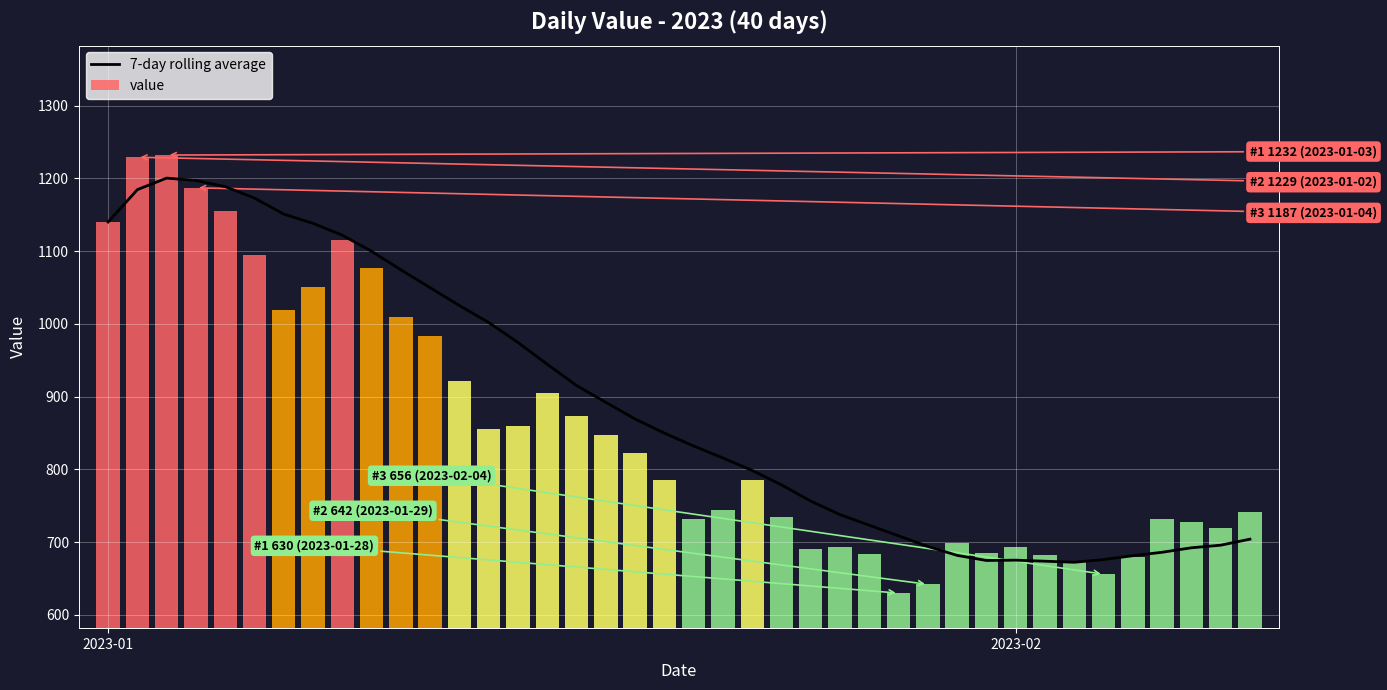

Are the bars horizontal?

No